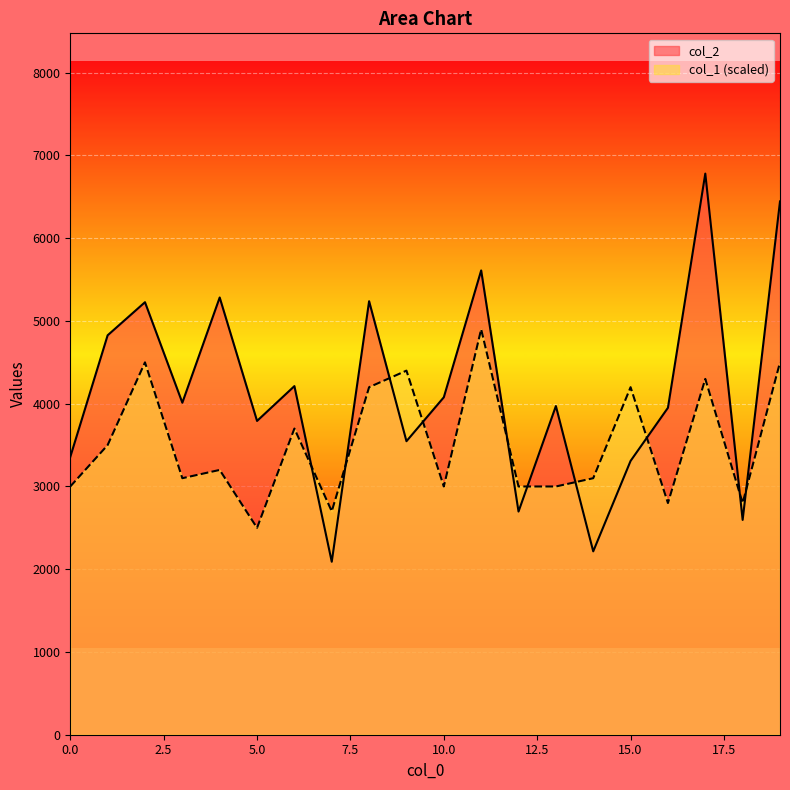

Reading right to left, list all the values displayed in this chart.

col_2: 19=6445	18=2596	17=6781	16=3951	15=3309	14=2216	13=3972	12=2697	11=5611	10=4078	9=3547	8=5239	7=2090	6=4213	5=3792	4=5284	3=4012	2=5227	1=4827	0=3357
col_1: 19=4500	18=2800	17=4300	16=2800	15=4200	14=3100	13=3000	12=3000	11=4900	10=3000	9=4400	8=4200	7=2700	6=3700	5=2500	4=3200	3=3100	2=4500	1=3500	0=3000